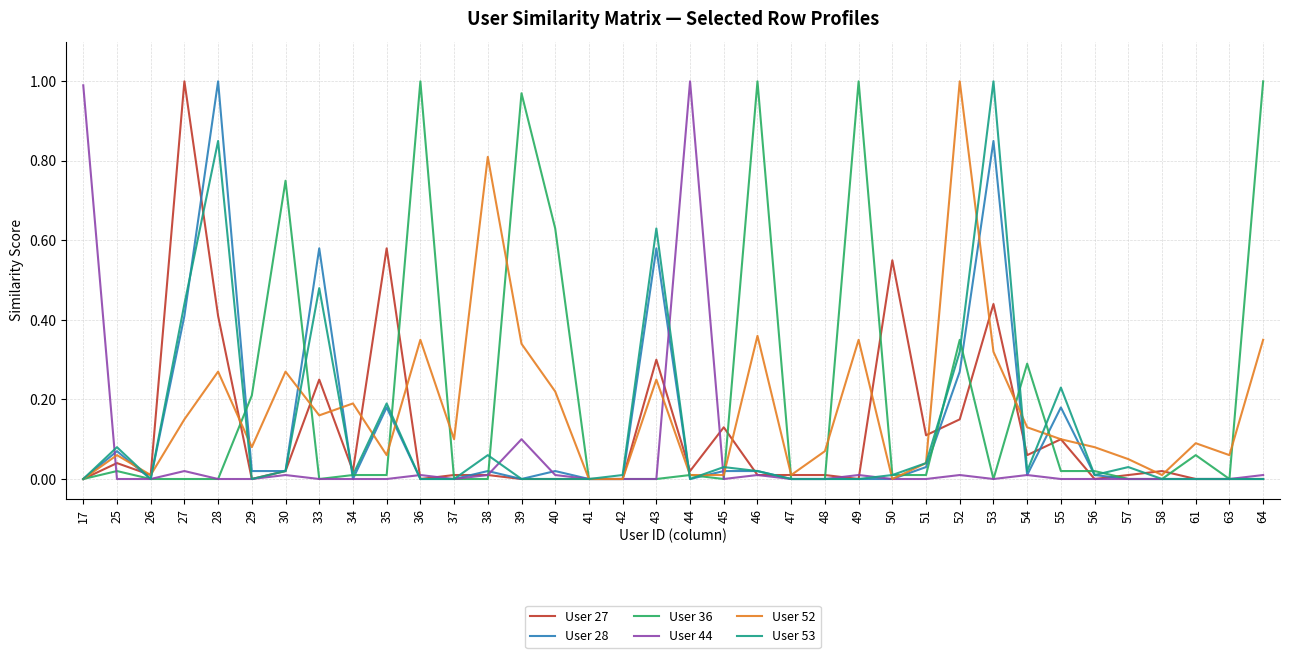

Where is the first local maximum for User 28?

25